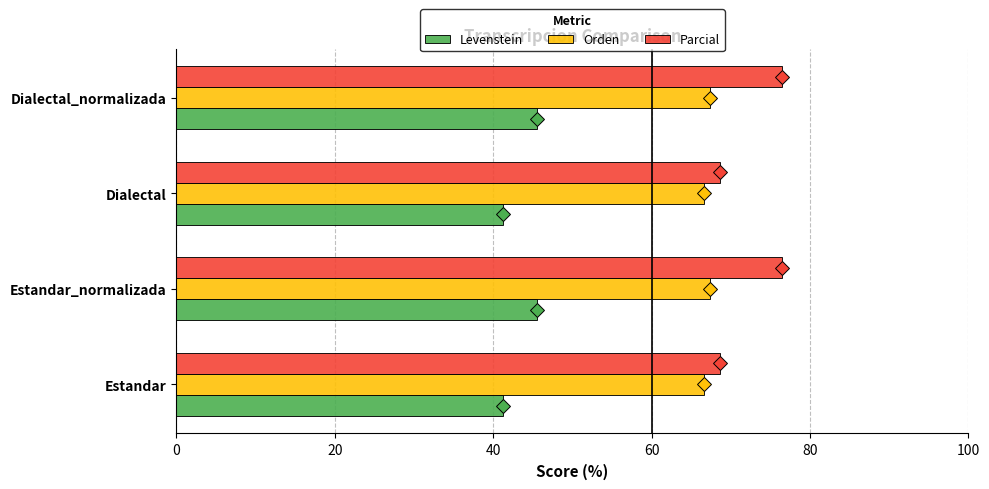

What is the average value of the Levenstein series?

43.4